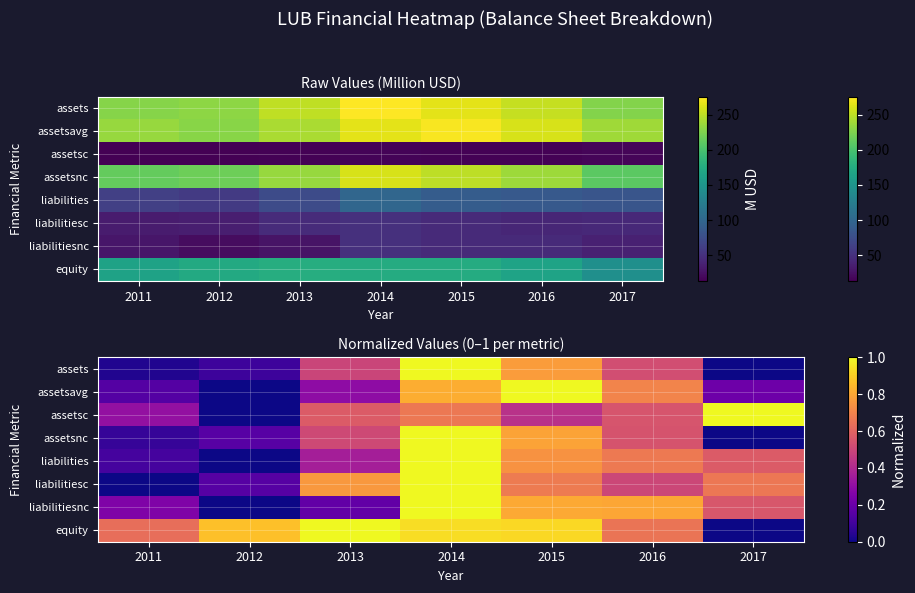

How many values in the assets series exceed 0?

6